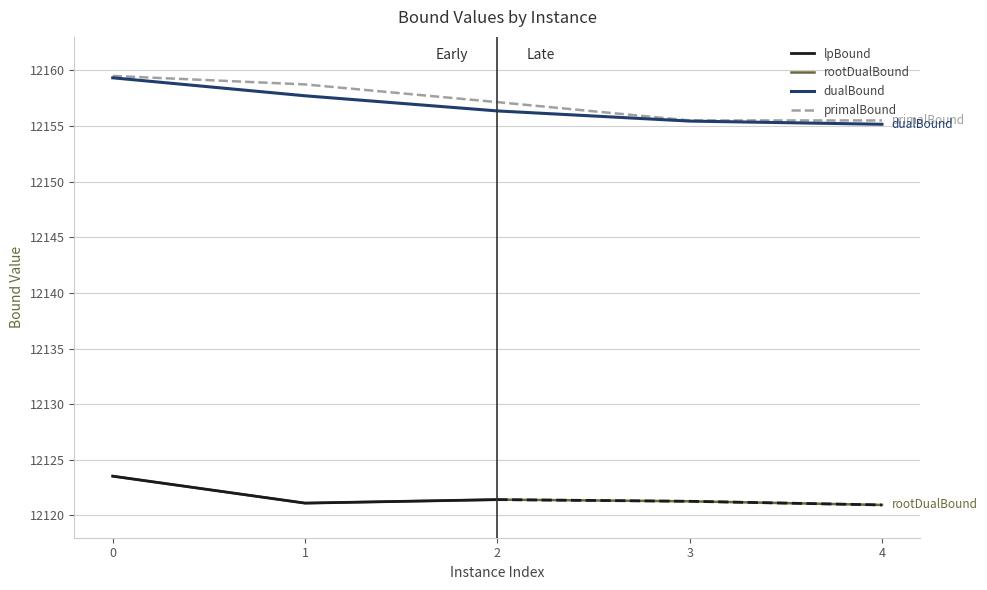

What is the lowest value of the primalBound series?

12155.5